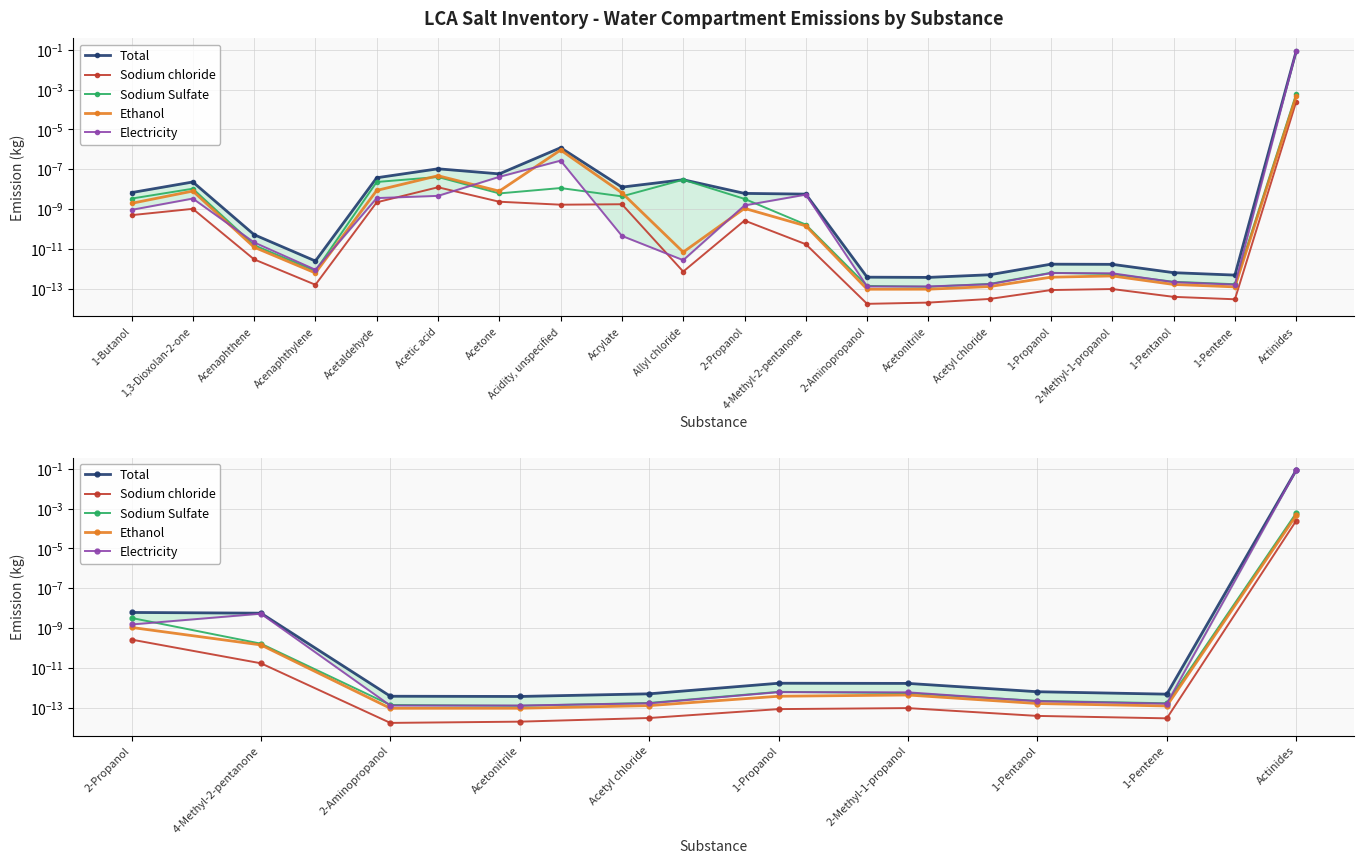

Which series has the widest spread of values?

Total